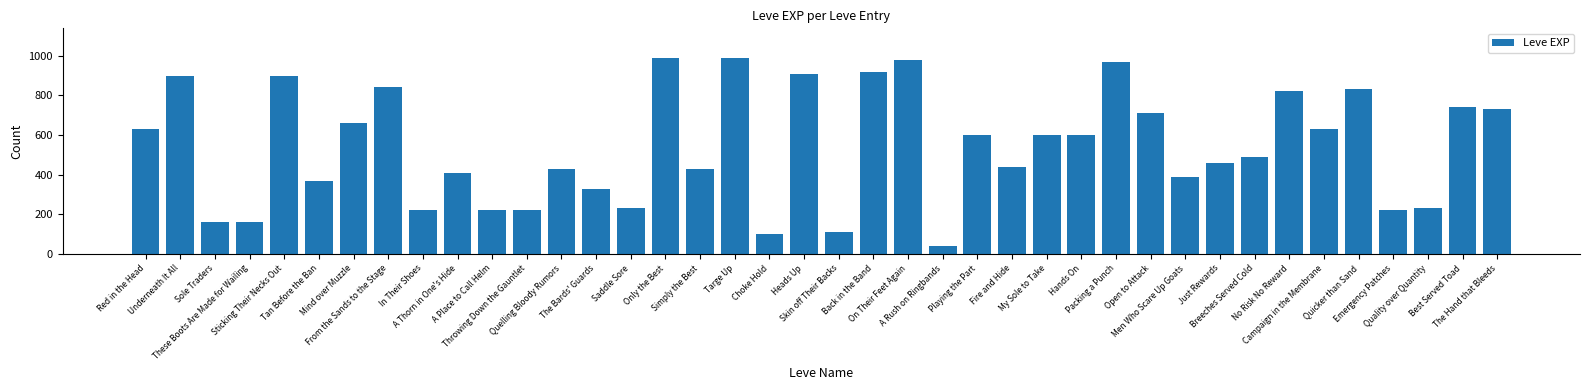

Where is the data nearest to the value 515?

Breeches Served Cold